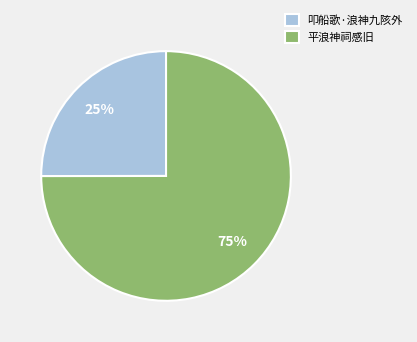

Is it true that 叩船歌·浪神九陔外 is 25% of the pie?

True